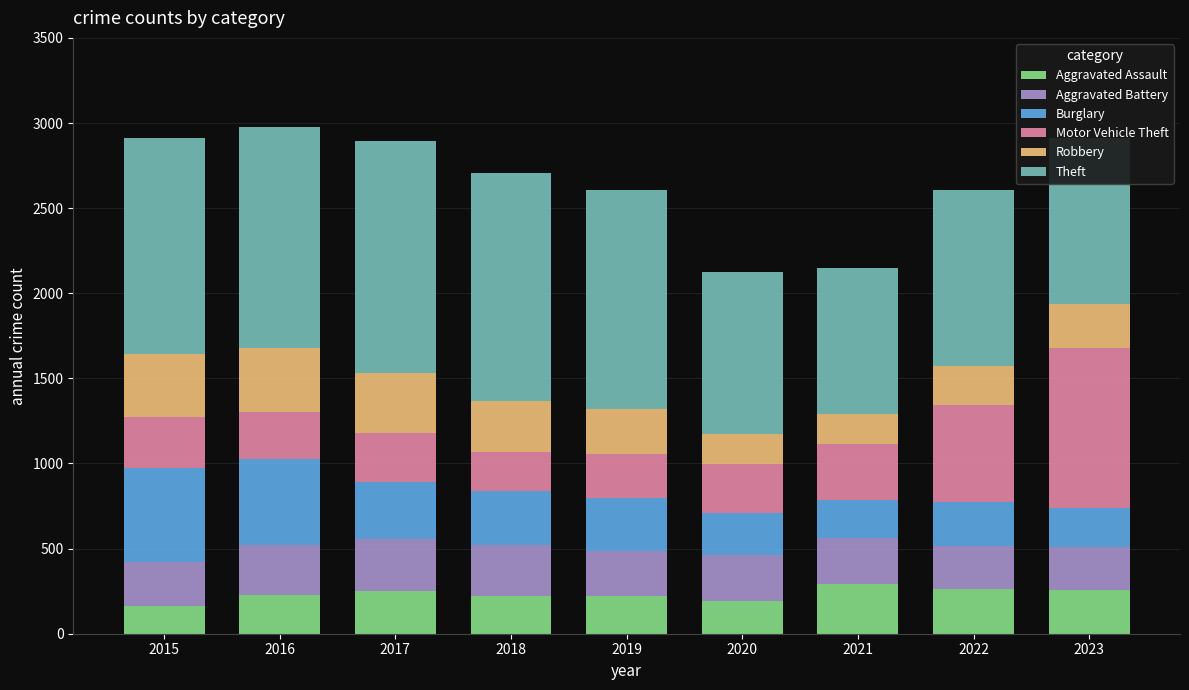

Does the chart contain stacked bars?

Yes